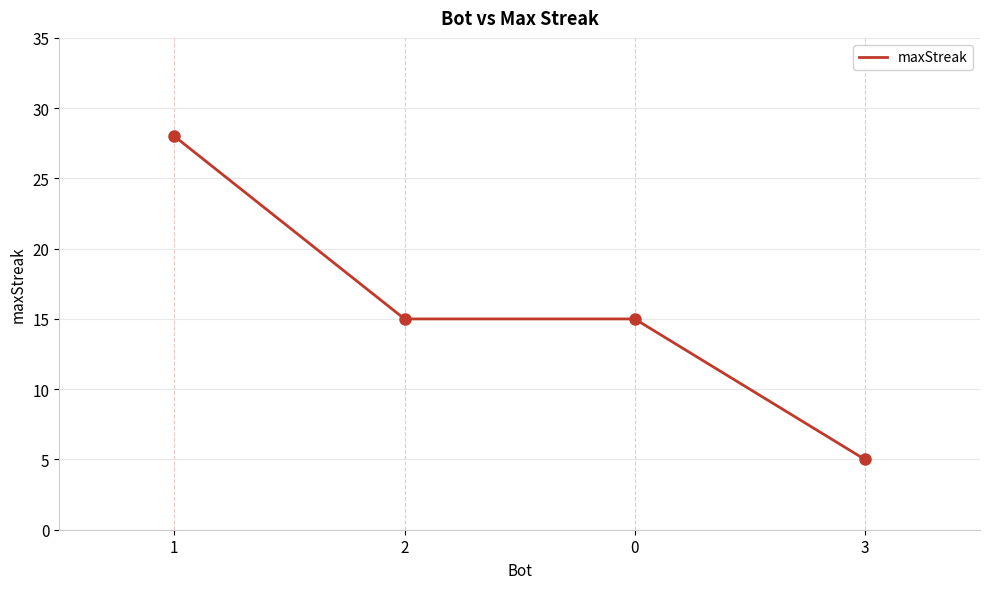

What is the change in value from 0 to 3?

-10